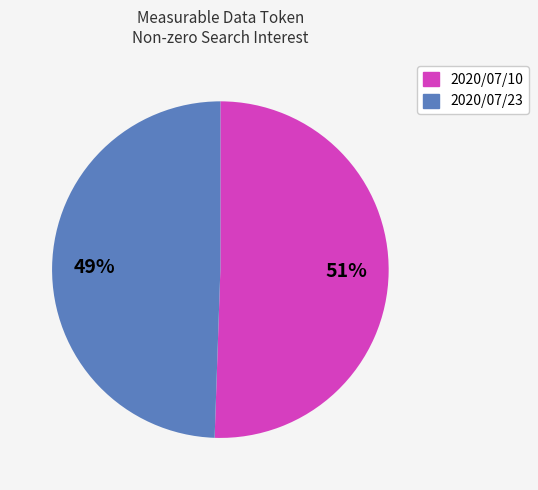

Is it true that 2020/07/23 is 49% of the pie?

True